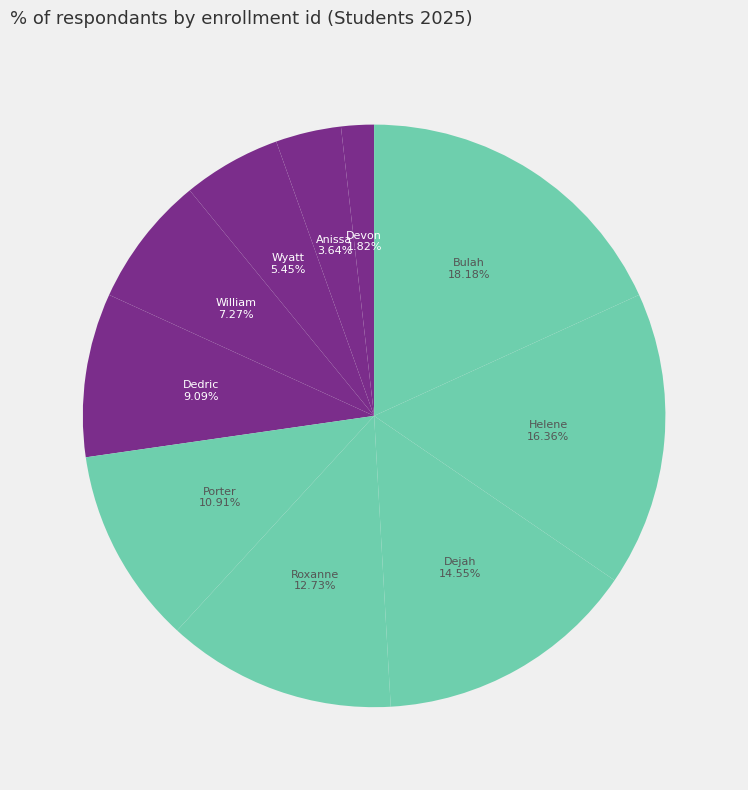

Does any single category account for the majority?

No